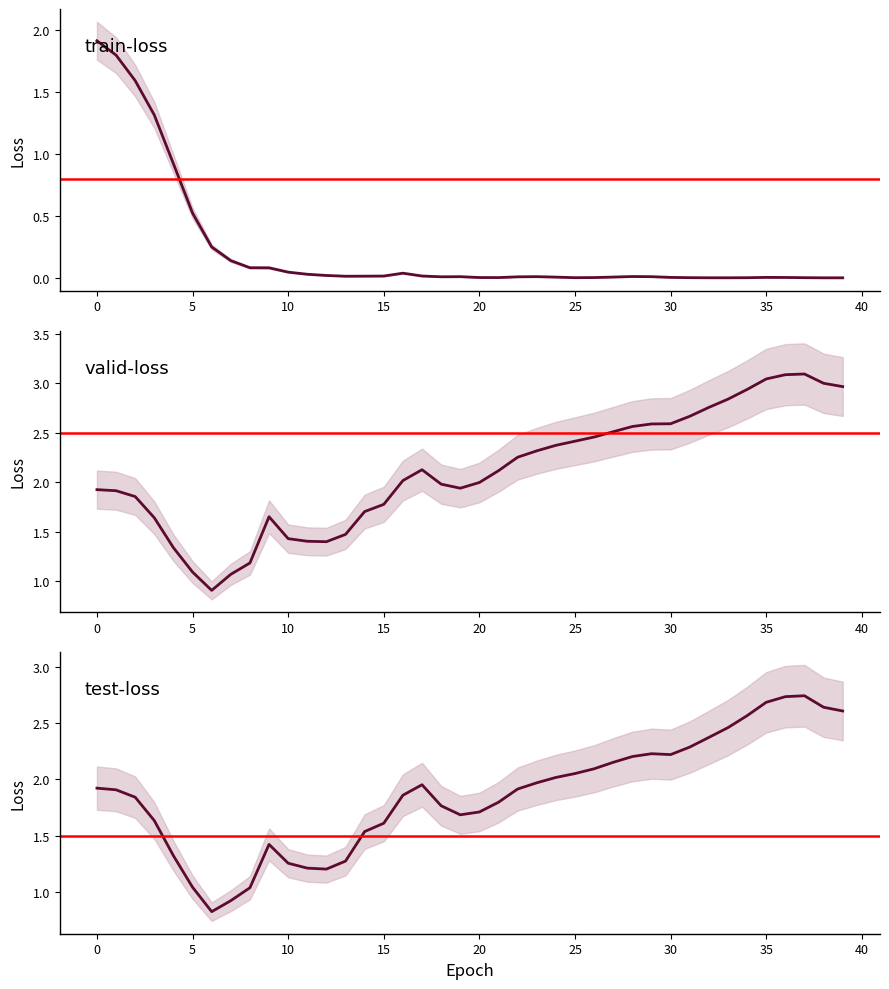

True or false: train-loss and test-loss cross at least once.

False